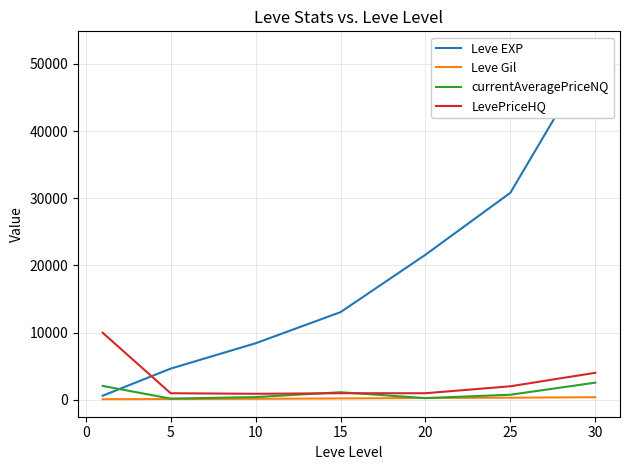

The value of LevePriceHQ at 25 is 2035.0. True or false?

True